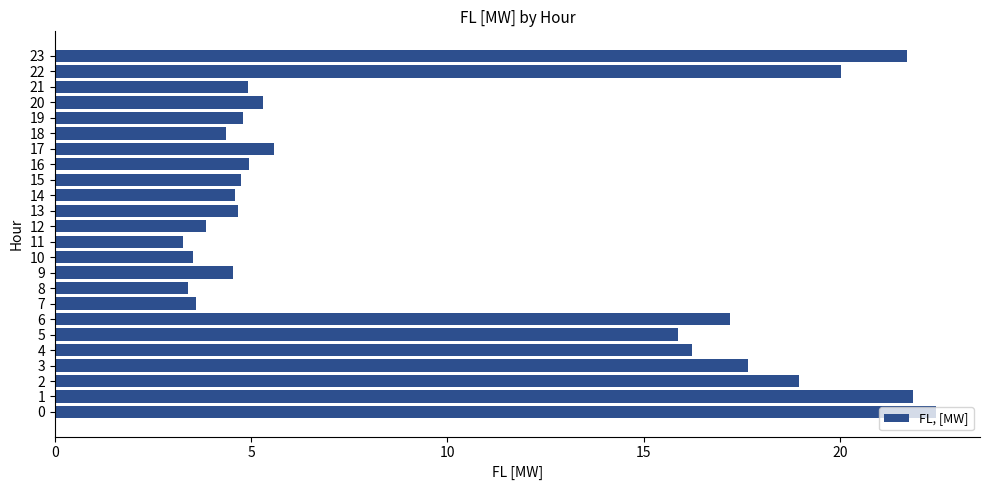

The chart shows a value of 32.7 at 10. True or false?

False